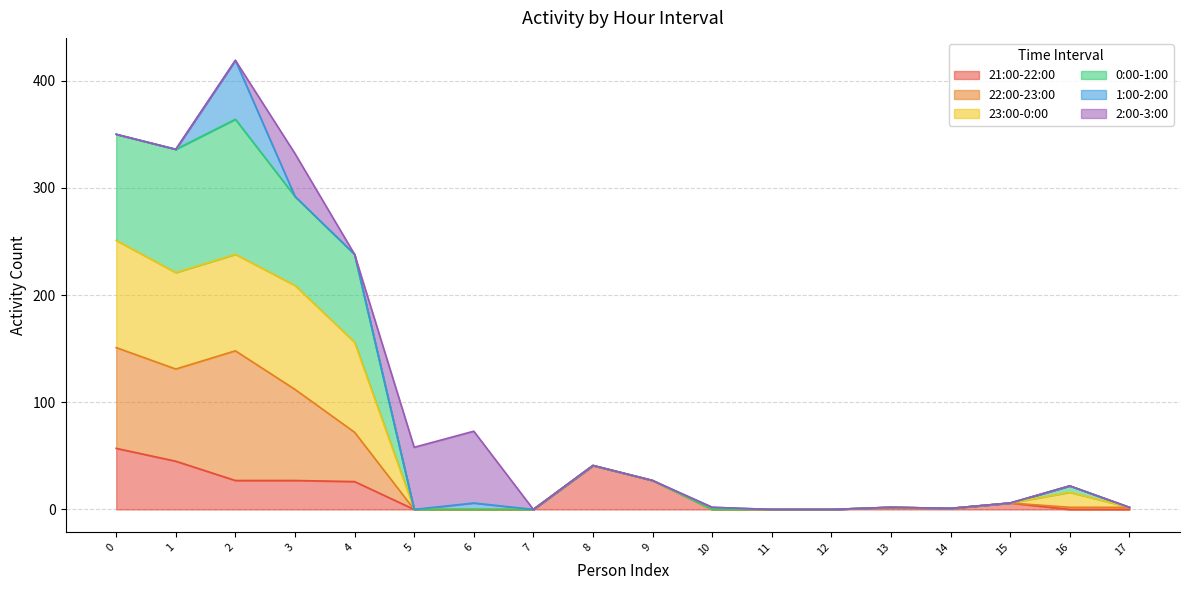

Is it true that 21:00-22:00 equals -19 at 12?

False